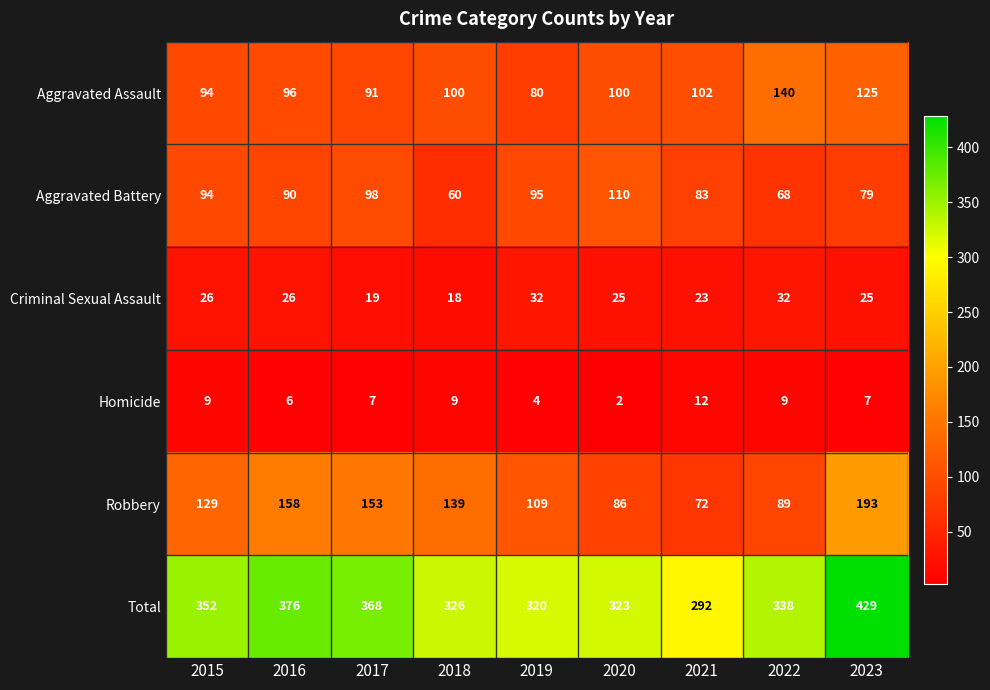

How many data points does each series have?

9